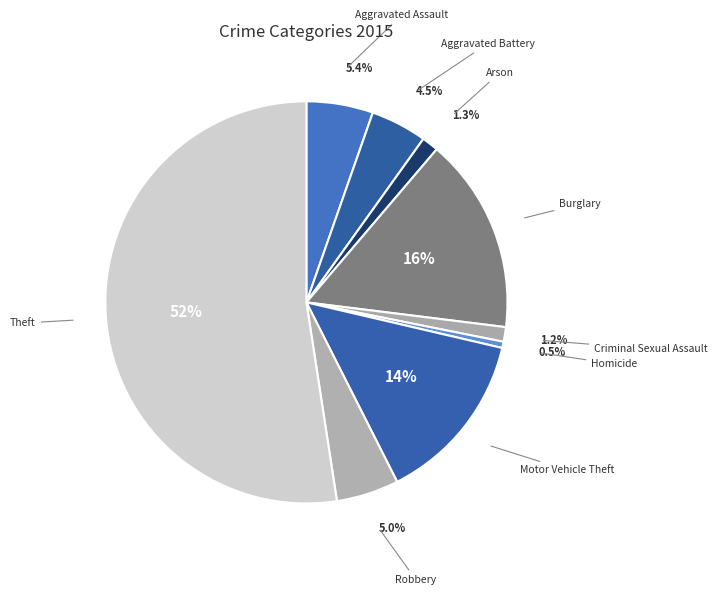

Count the number of slices in the pie.

9